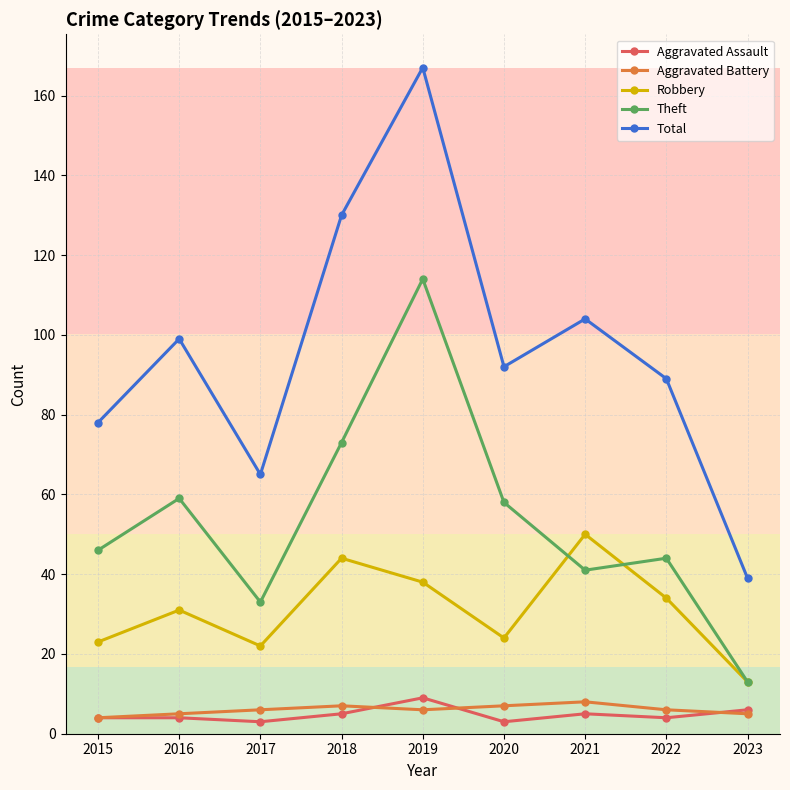

What is the difference between the maximum and minimum values in the Theft series?

101